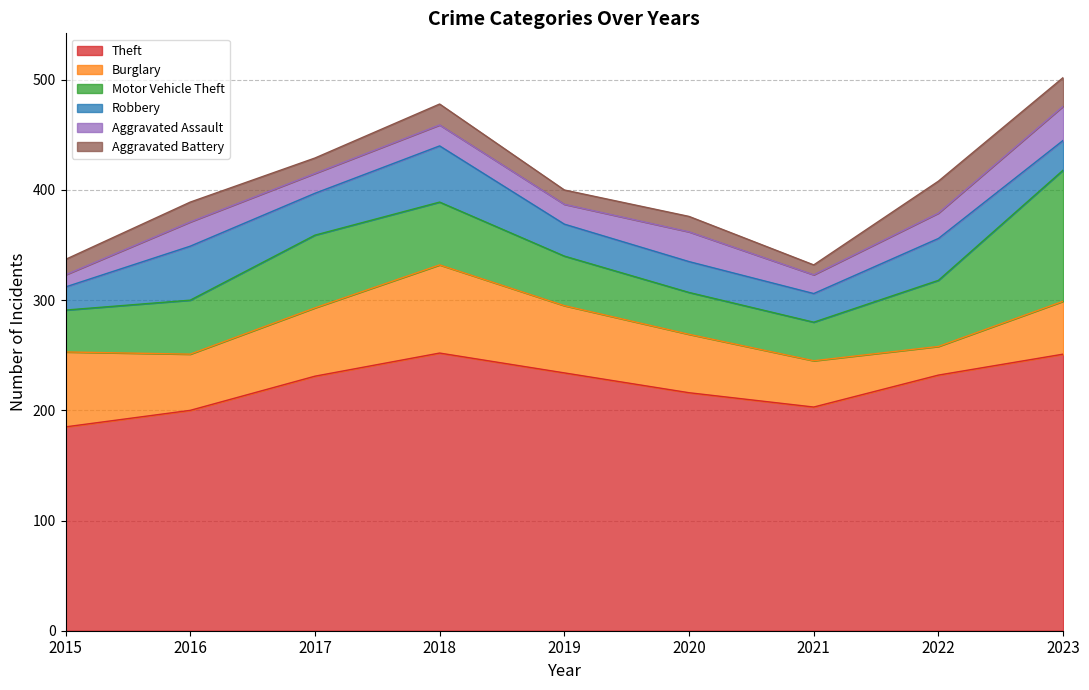

What is the sum of all Aggravated Battery values?

156